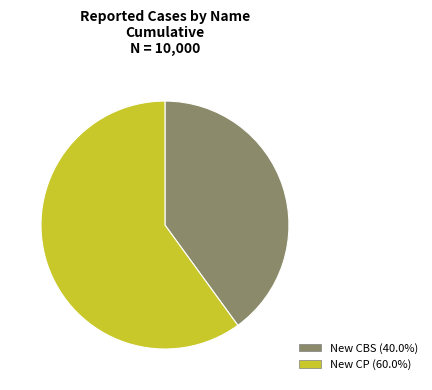

What is the smallest slice in the pie chart?

New CBS